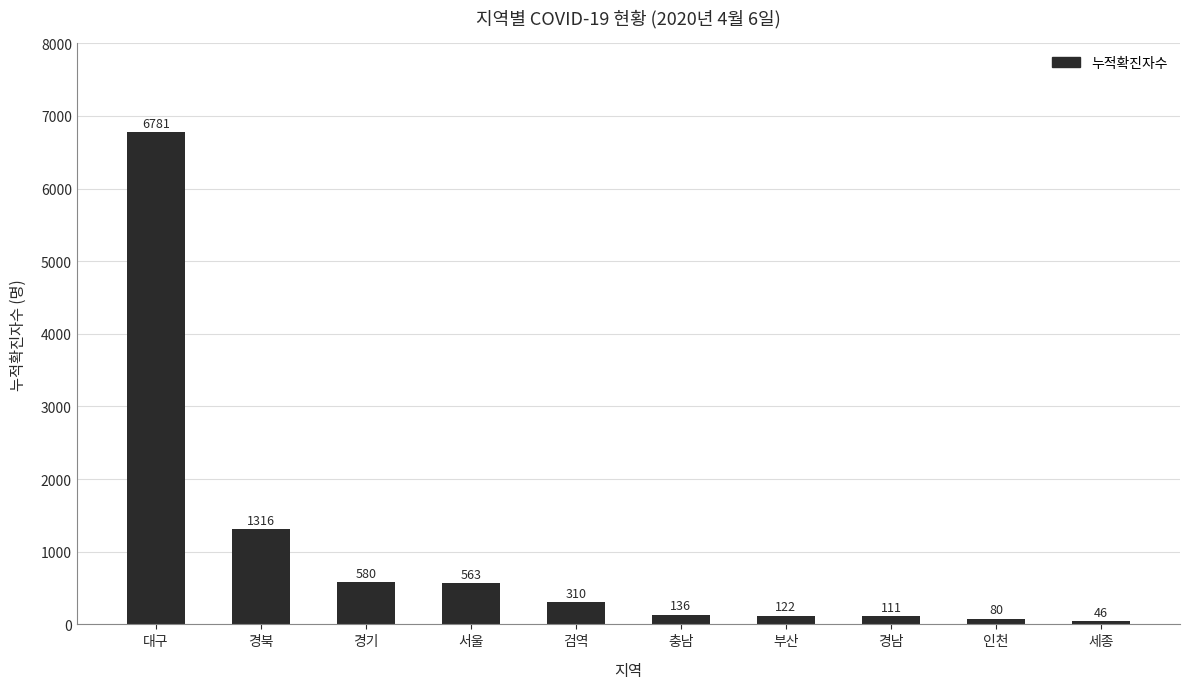

What is the sum of all values?

10045